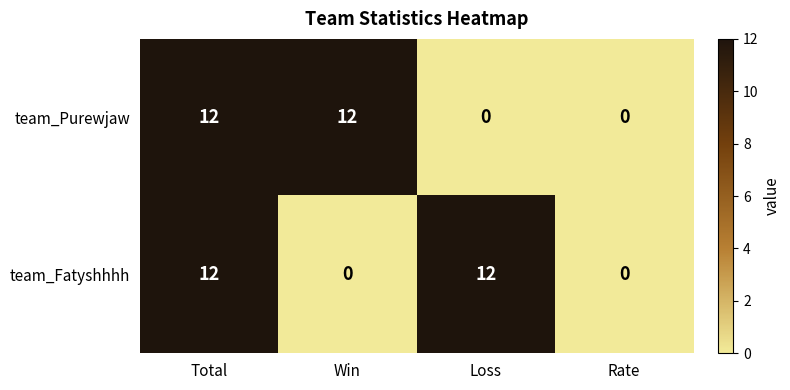

How many categories are shown in the chart?

4